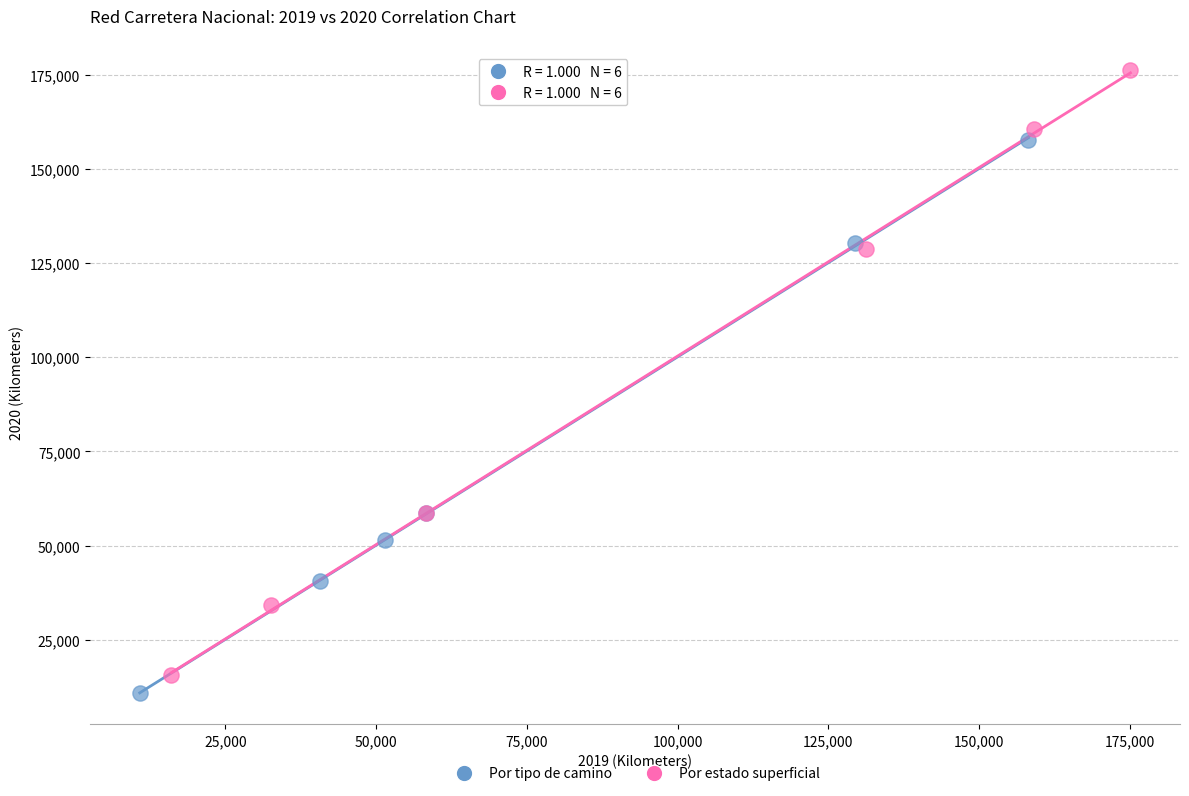

Which series contains the lowest Y value?

Por tipo de camino